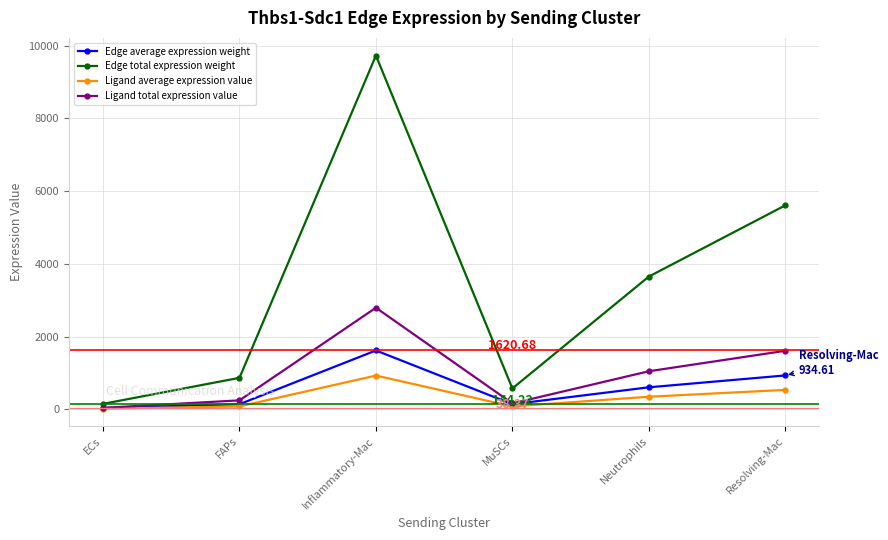

Which category has the highest value in the Edge total expression weight series?

Inflammatory-Mac